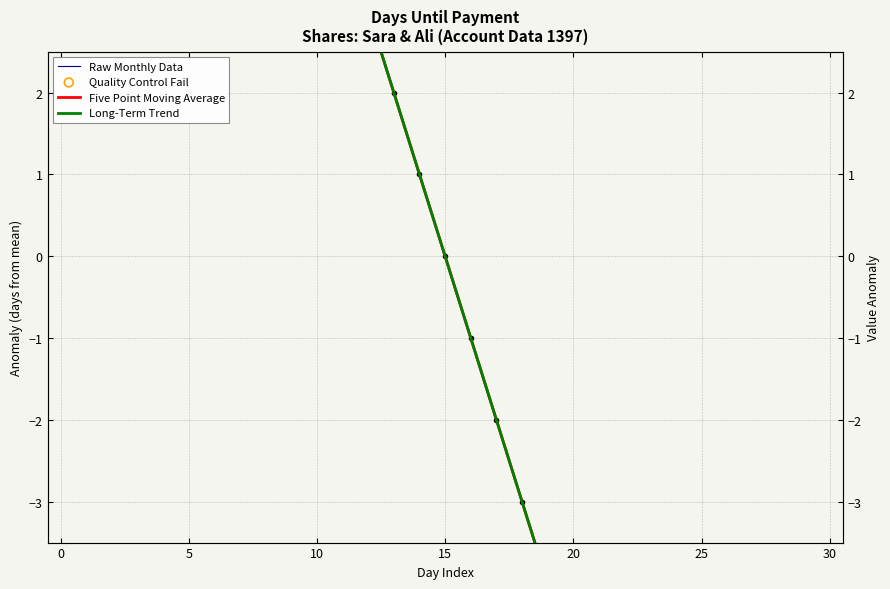

Which series reaches the maximum Y coordinate?

Raw Monthly Data